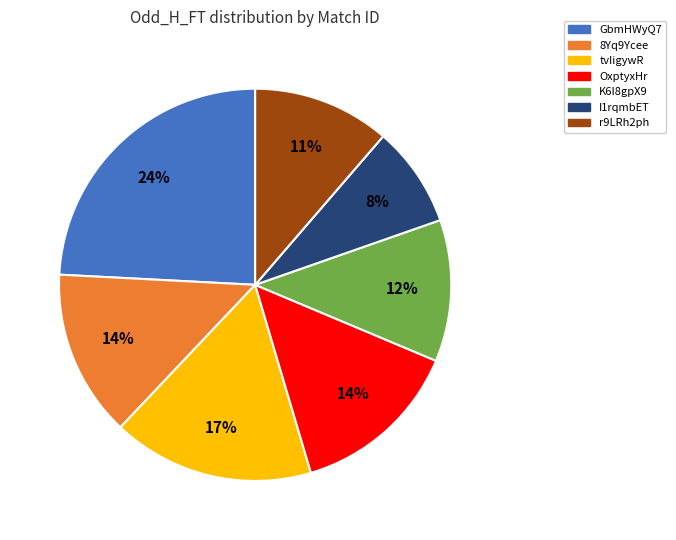

Count the number of slices in the pie.

7